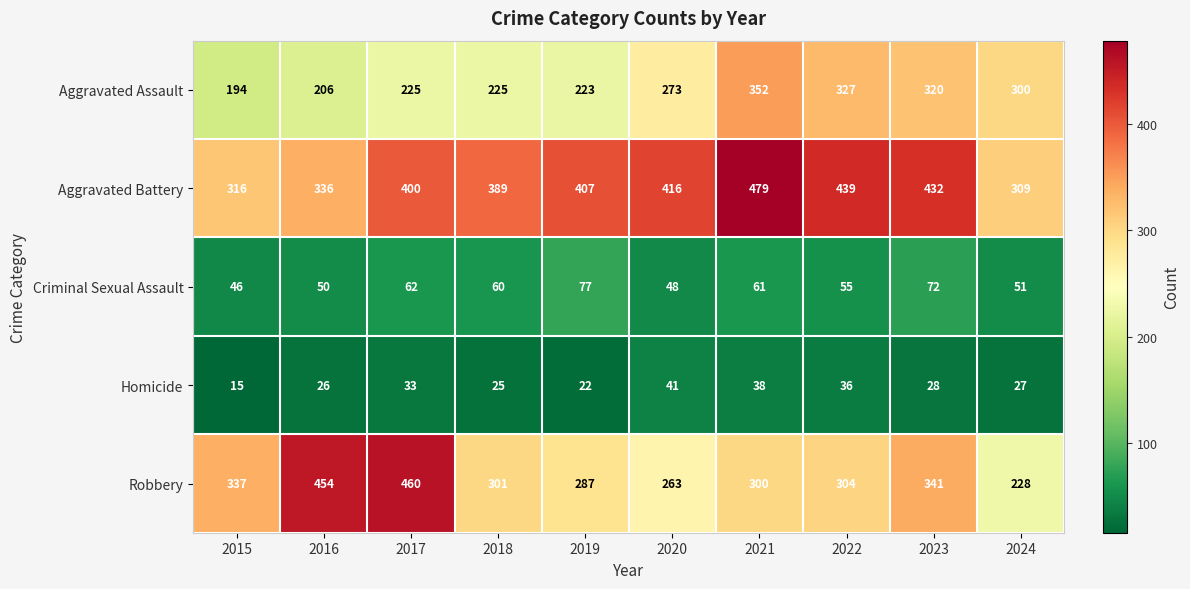

What is the total value across all series at 2019?

1016